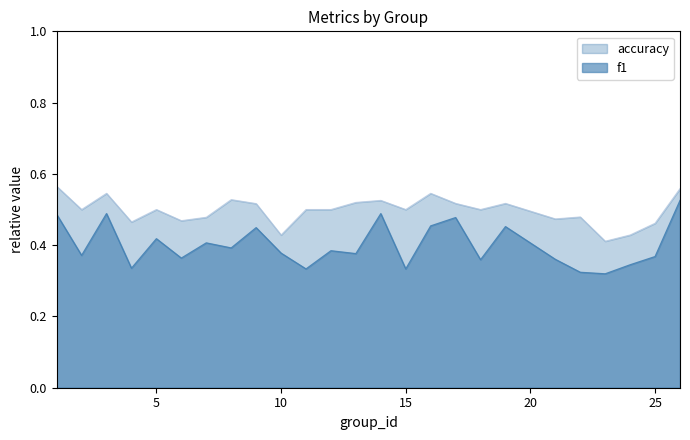

How many distinct data groups are displayed?

2